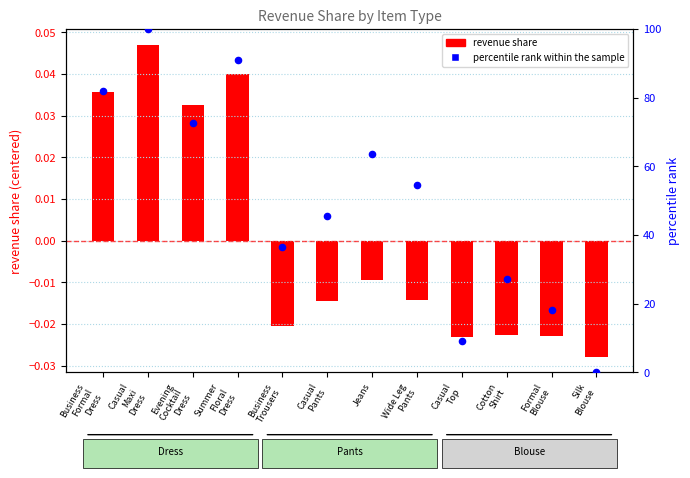

What is the ratio of the value at Casual
Pants to the value at Casual
Top?

5.0